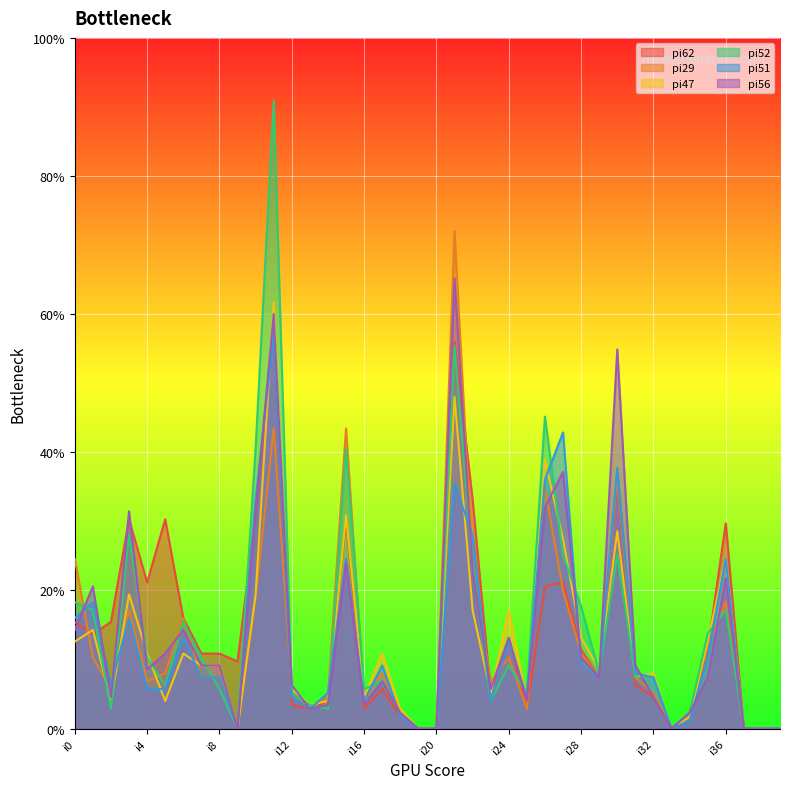

Does the chart display data point markers on the line(s)?

No